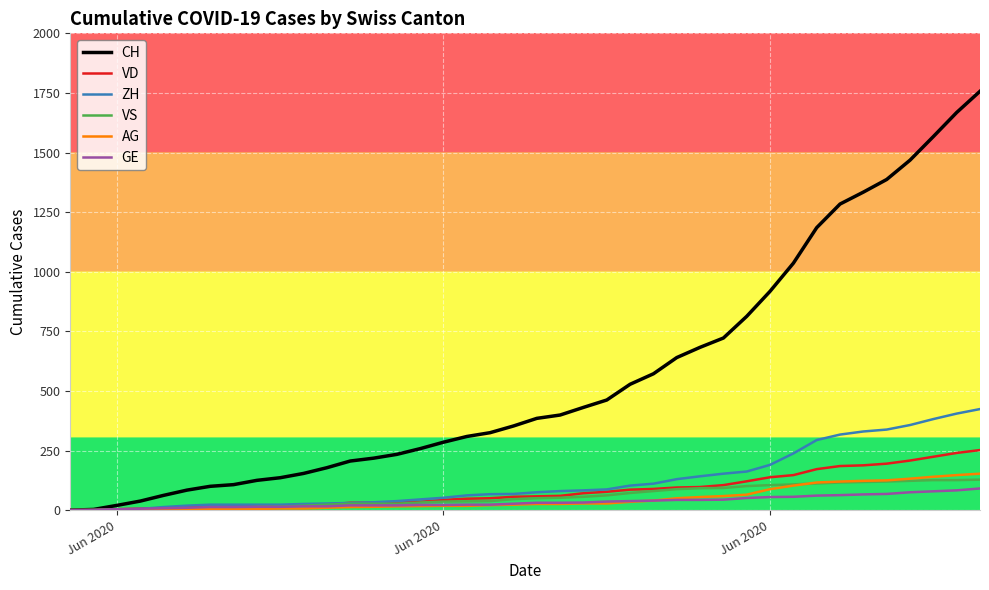

Which series has the largest range (max minus min)?

CH